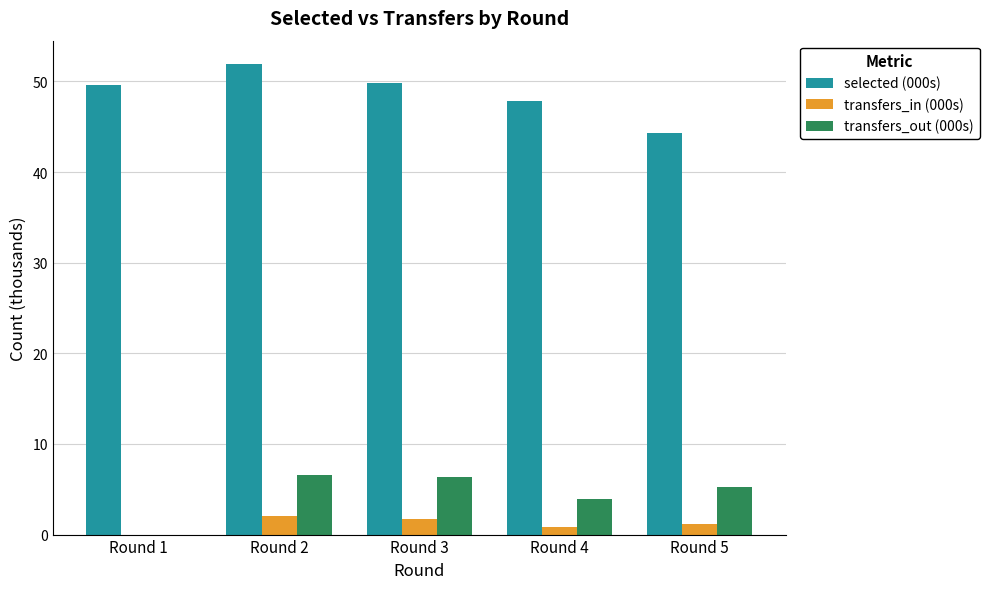

Which label corresponds to the largest value in the chart?

Round 2